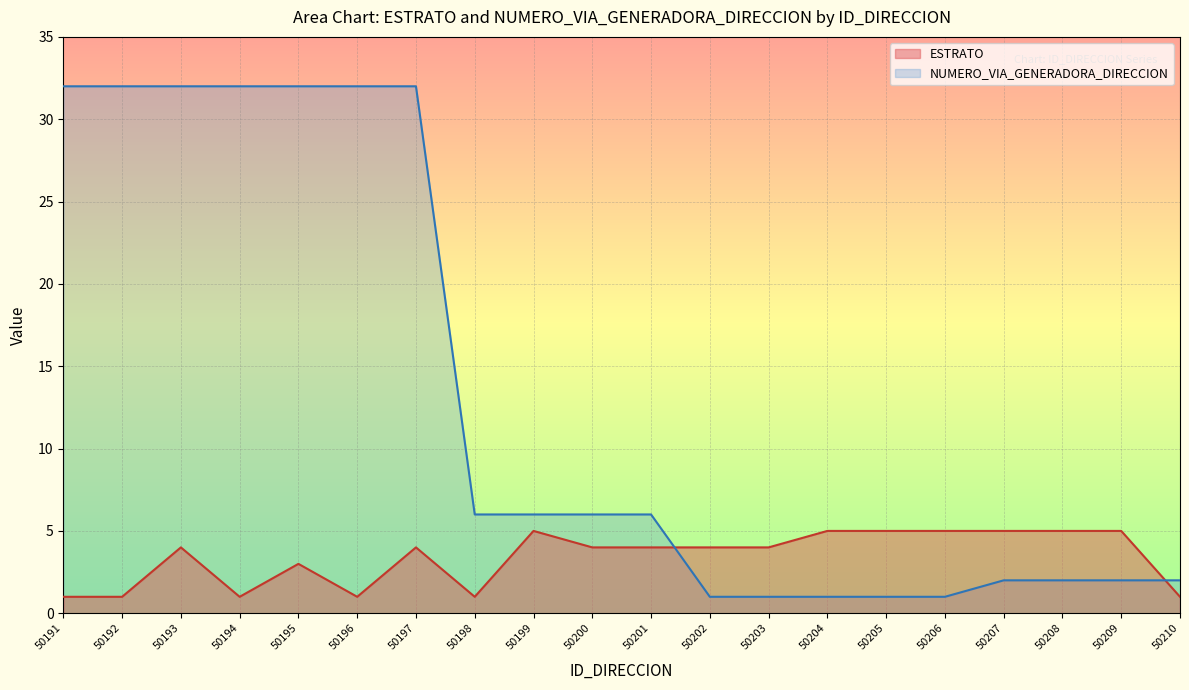

Which has a higher value, 50191 or 50200?

50200